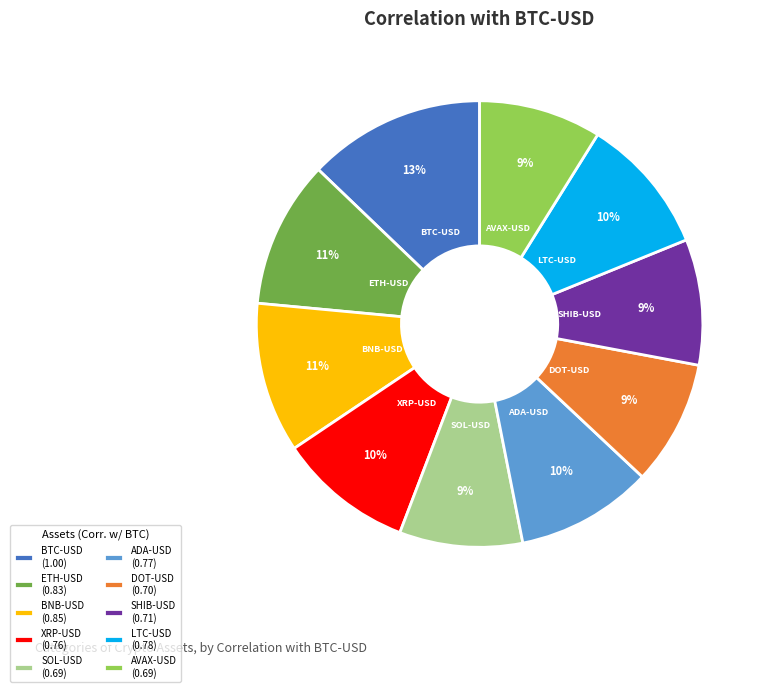

How many segments does this pie chart have?

10